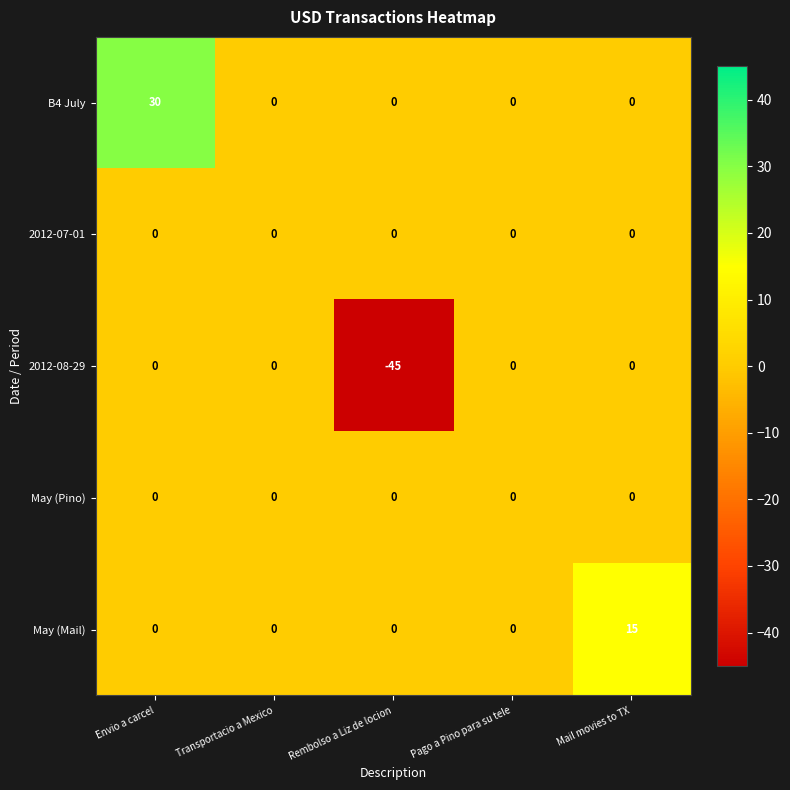

What is the difference between the maximum and second lowest values in the May (Mail) series?

15